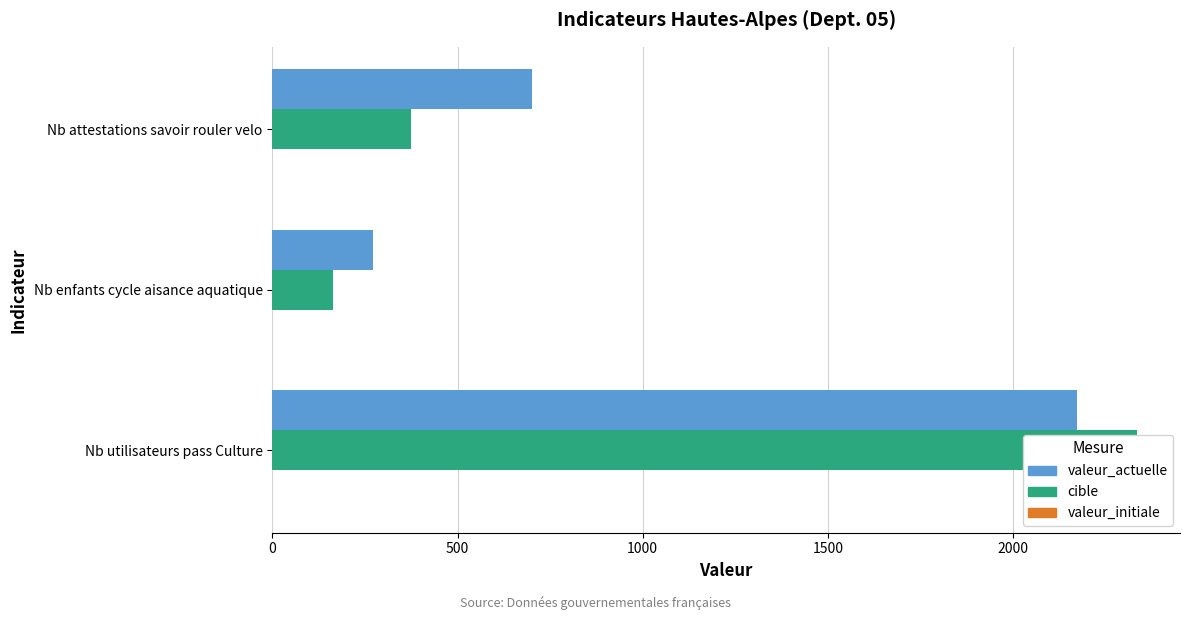

List the series in order of their peak value, lowest first.

valeur_initiale, valeur_actuelle, cible